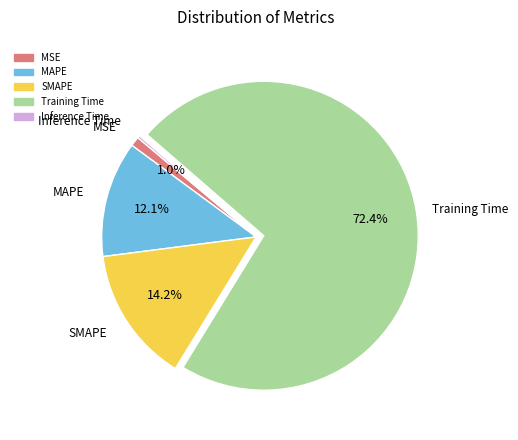

True or false: Training Time accounts for 72% of the total.

True